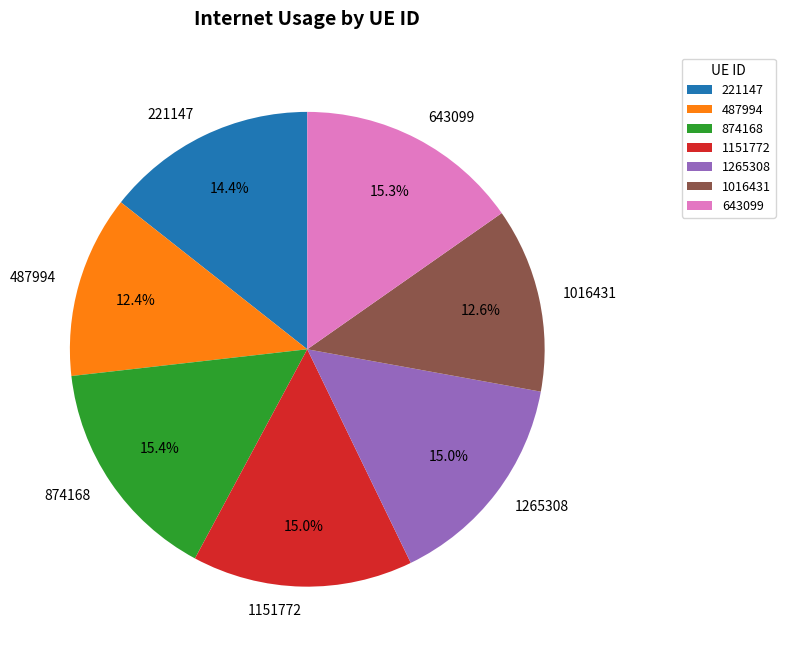

Is there a majority slice in this chart?

No